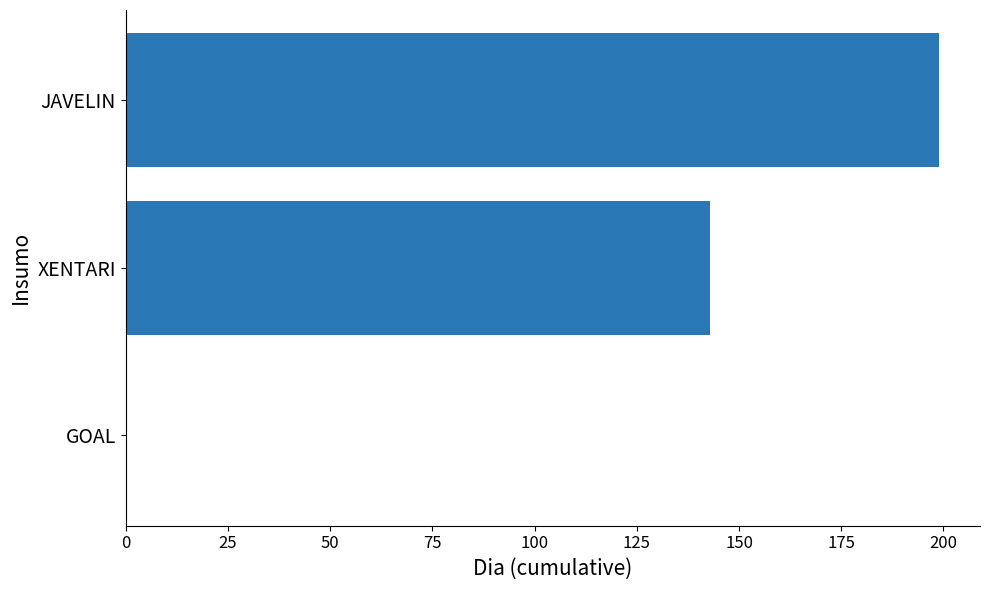

Reading top to bottom, what are all the values shown in this chart?

JAVELIN=199	XENTARI=143	GOAL=0